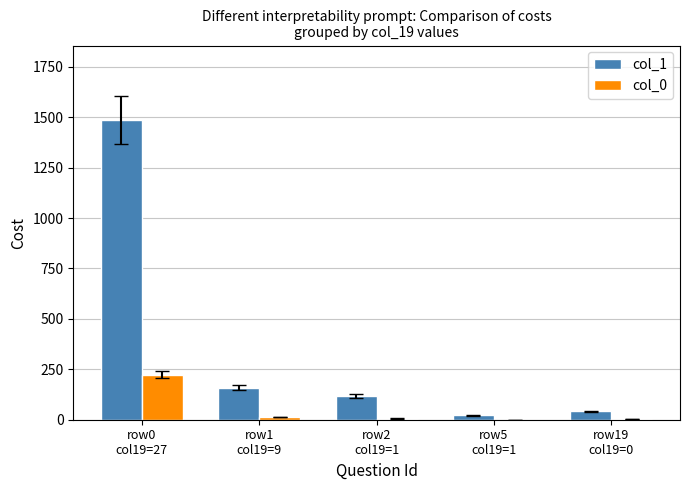

True or false: col_1 has a value of 42 at row19
col19=0.

True